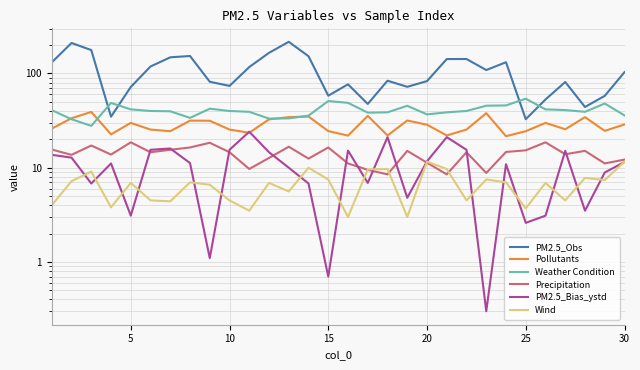

How many categories are shown in the chart?

30